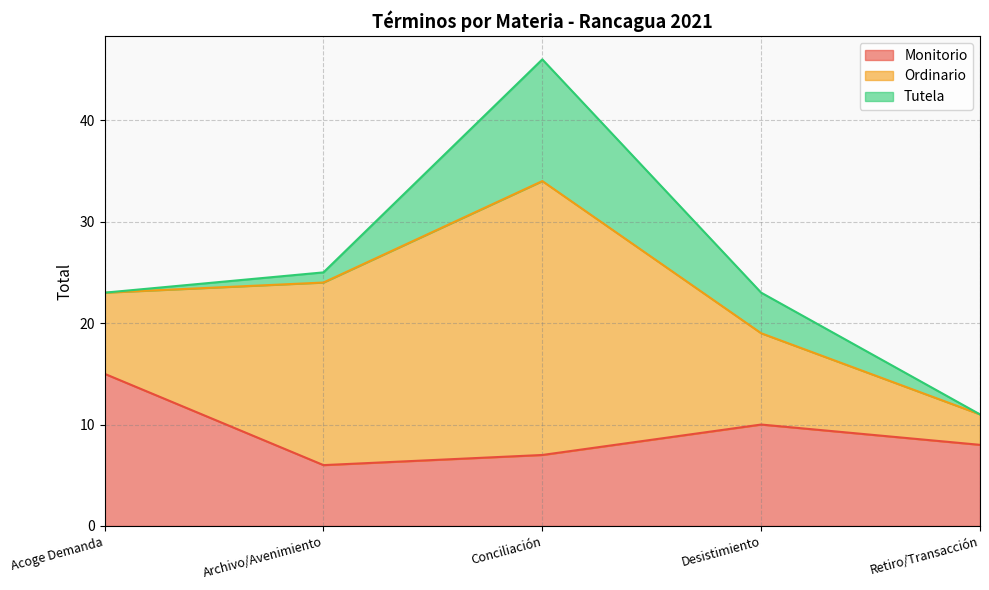

Which series has the largest range (max minus min)?

Ordinario